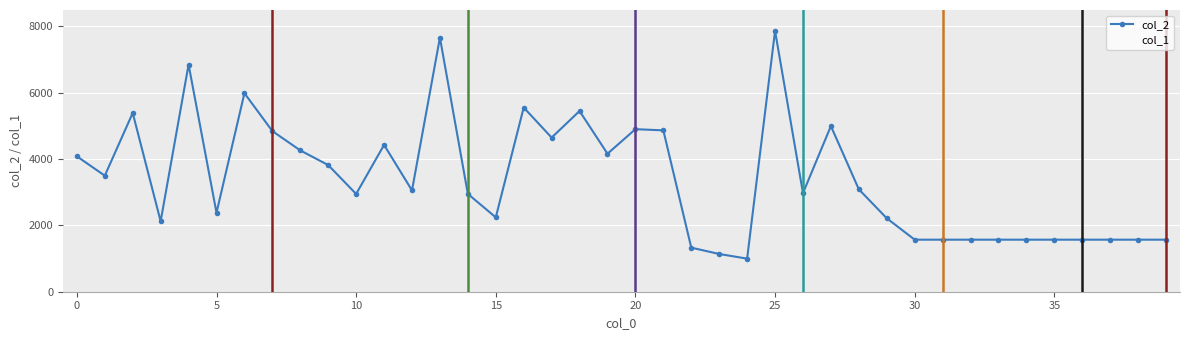

True or false: col_2 has more than 2 interior local peaks.

True